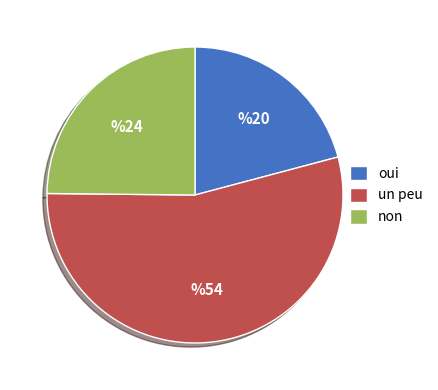

How many slices are in this pie chart?

3